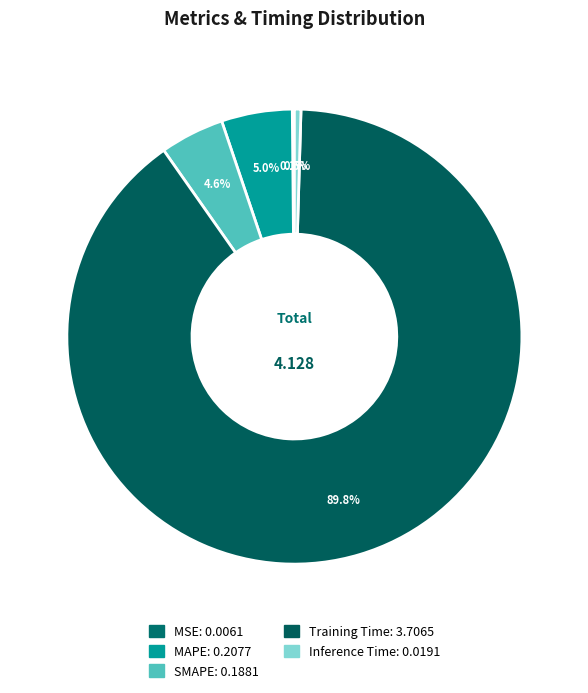

What percentage is NOT represented by MAPE?

95.0%